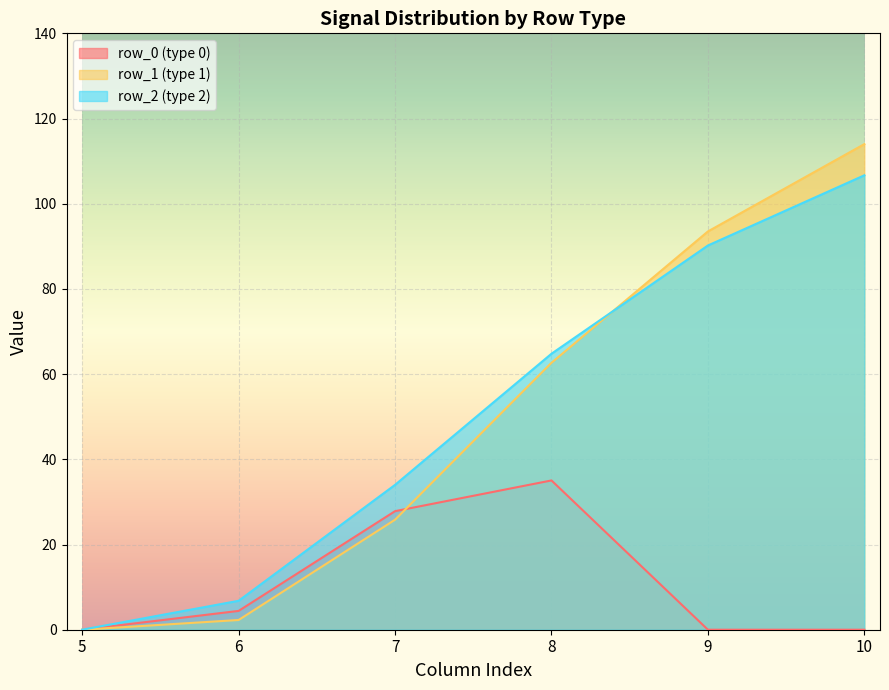

What are all the series names shown in the legend?

row_0, row_1, row_2